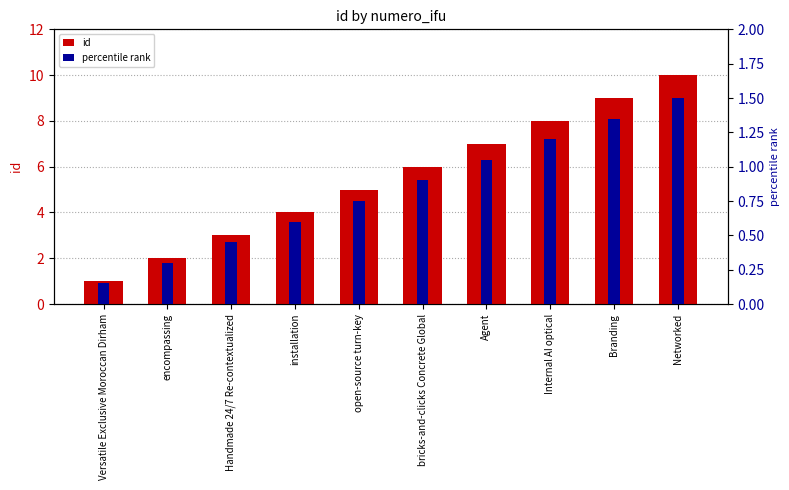

True or false: percentile rank has a value of 0.4 at encompassing.

False